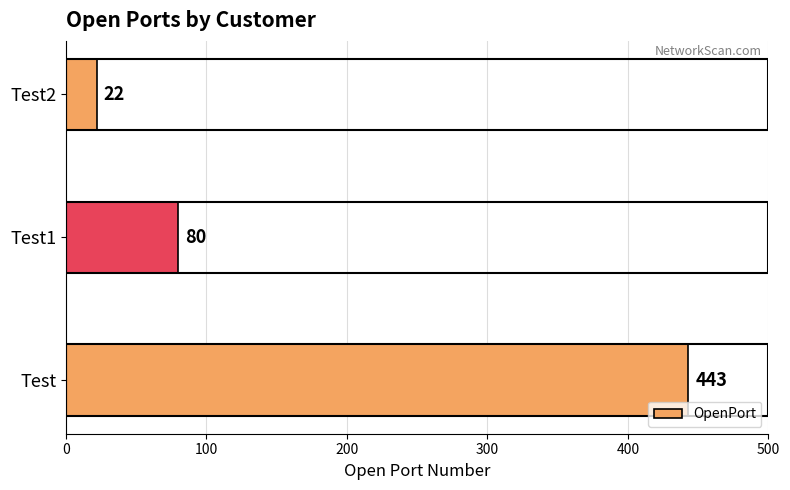

Rank the categories by value from highest to lowest.

Test, Test1, Test2